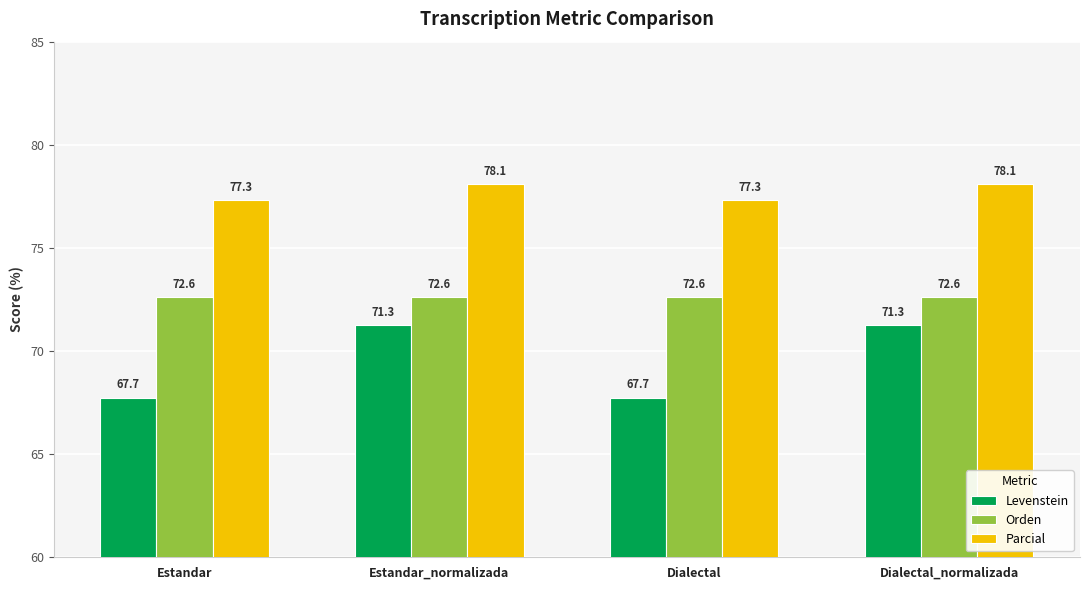

Rank the series at Dialectal_normalizada from highest to lowest value.

Parcial, Orden, Levenstein